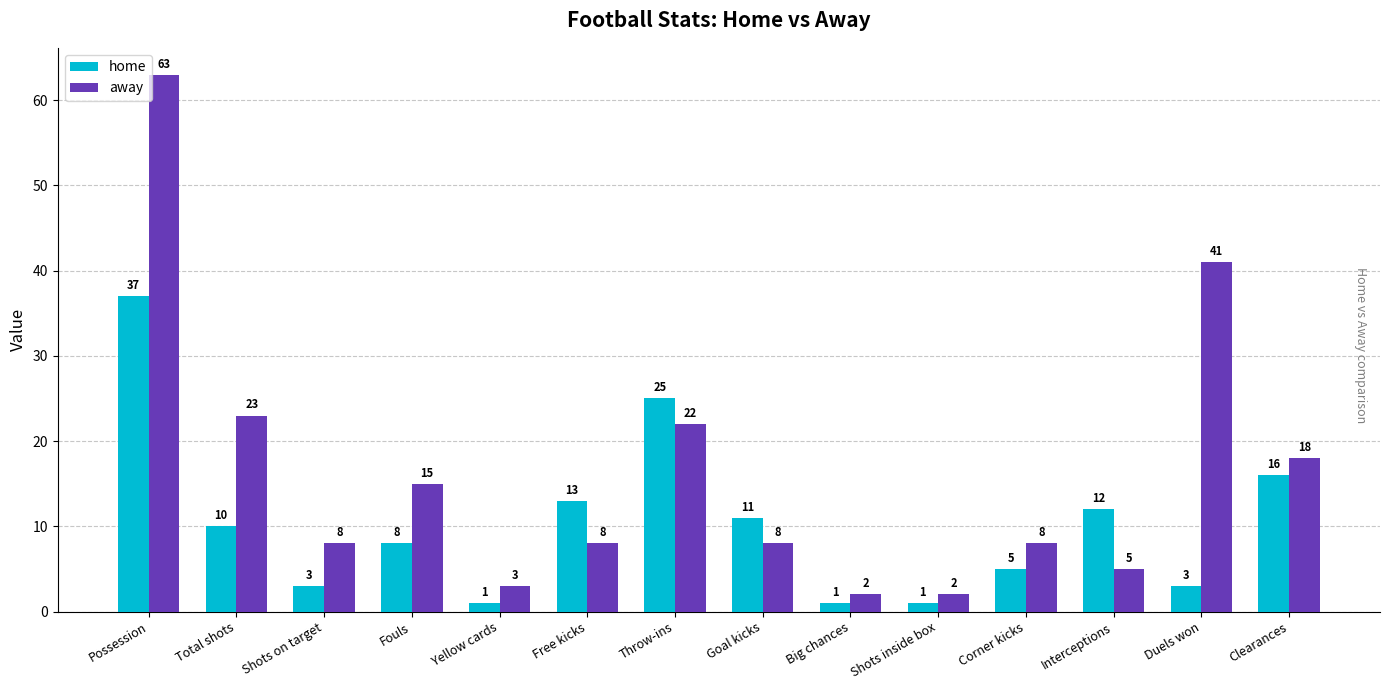

Rank the series by their maximum value, from lowest to highest.

home, away